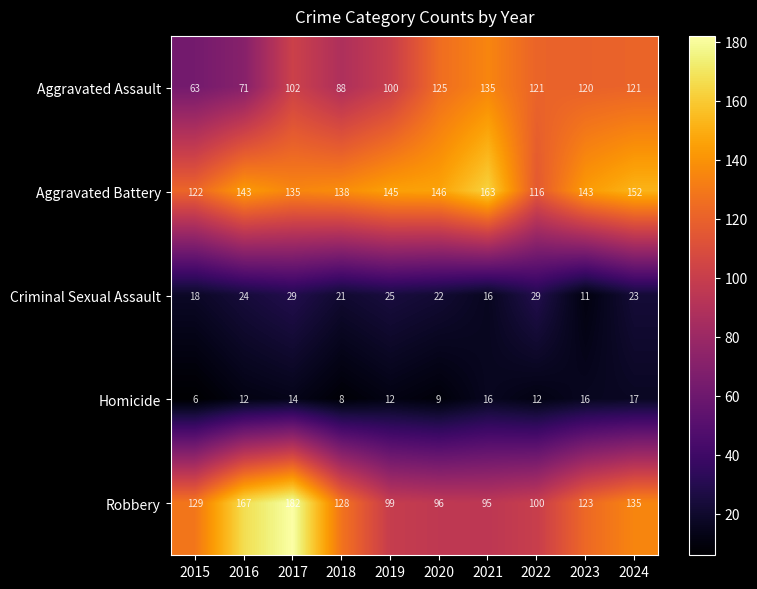

What is the total value across all series at 2016?

417